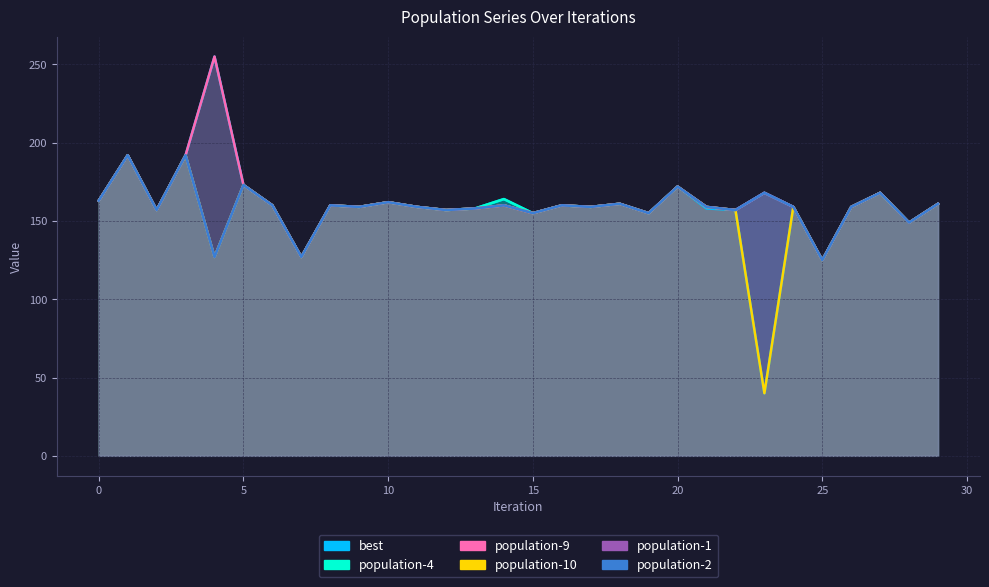

List the labels in order of population-10 value, largest first.

1, 3, 5, 20, 27, 0, 10, 18, 29, 6, 8, 14, 16, 9, 11, 17, 21, 24, 26, 13, 2, 12, 22, 15, 19, 28, 4, 7, 25, 23